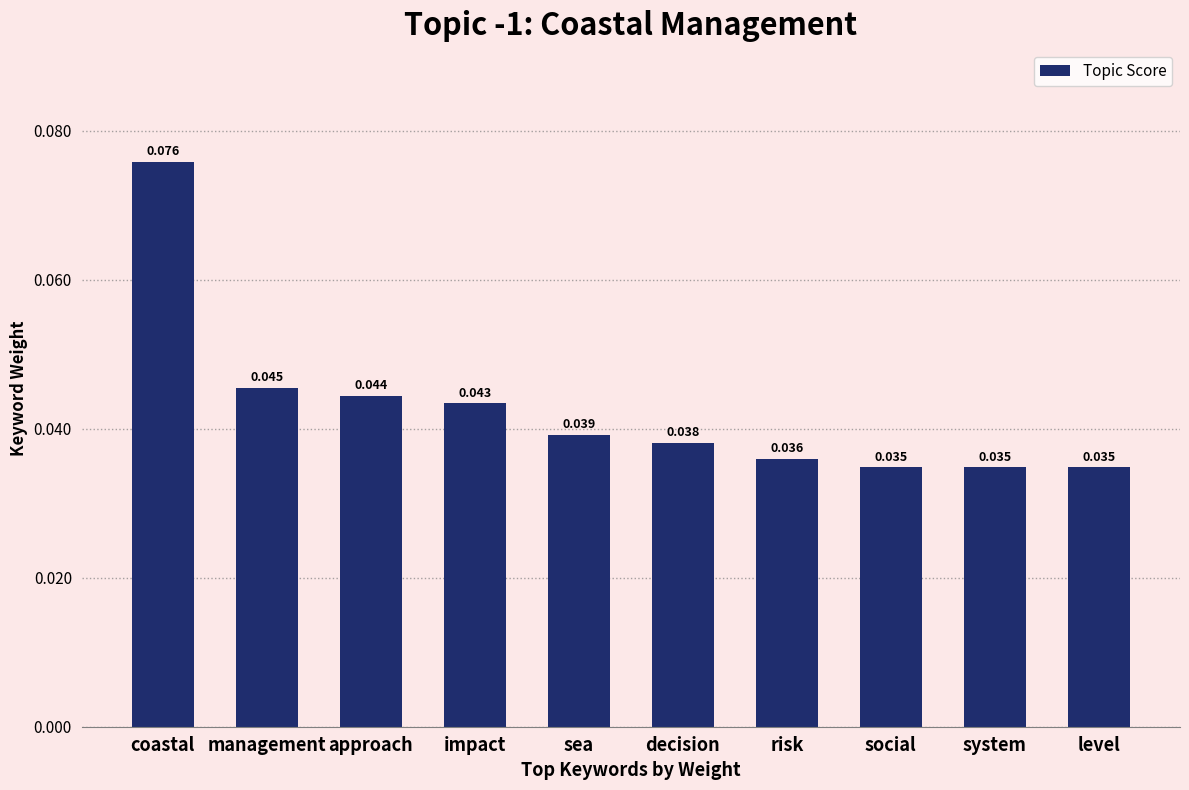

Which has a higher value, risk or system?

risk